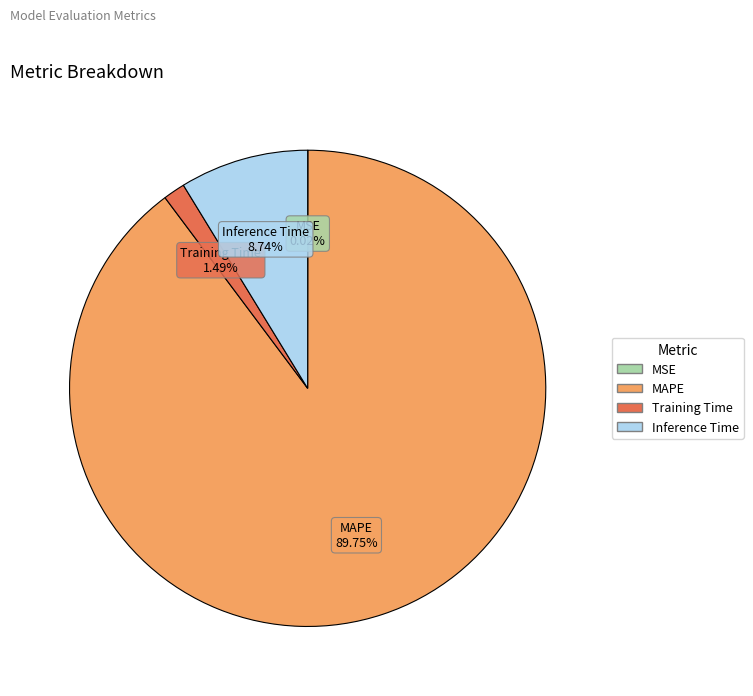

Combined, what portion of the pie is Training Time and Inference Time?

10.2%